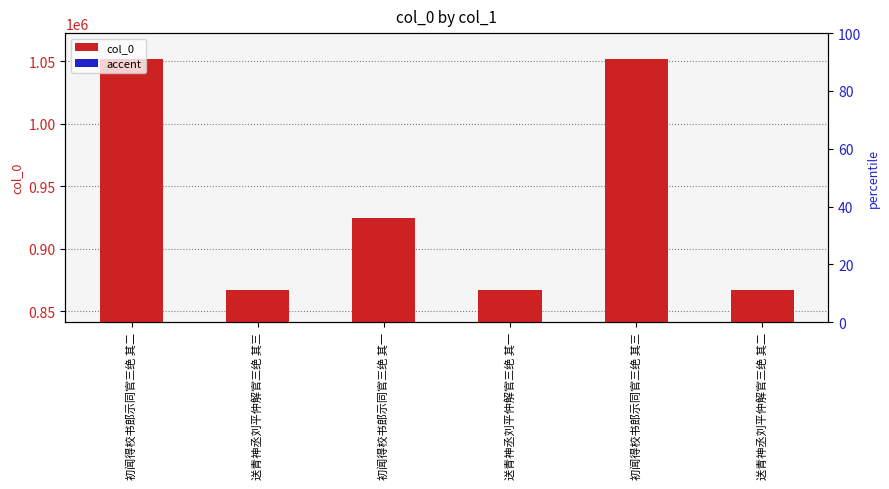

What is the label of the 4th bar from the left?

送青神丞刘平仲解官三绝 其一